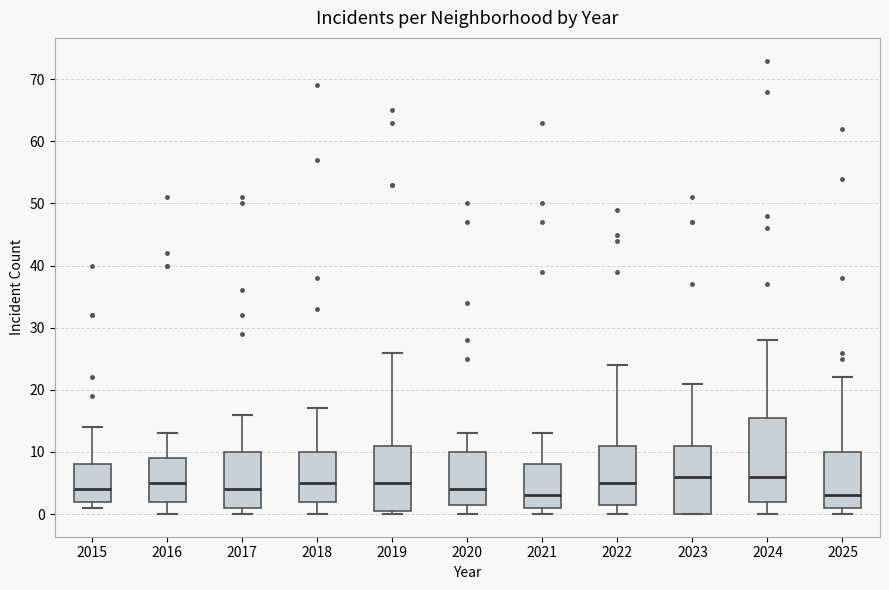

Comparing the boxes themselves (not the whiskers), which one is the tallest?

2024